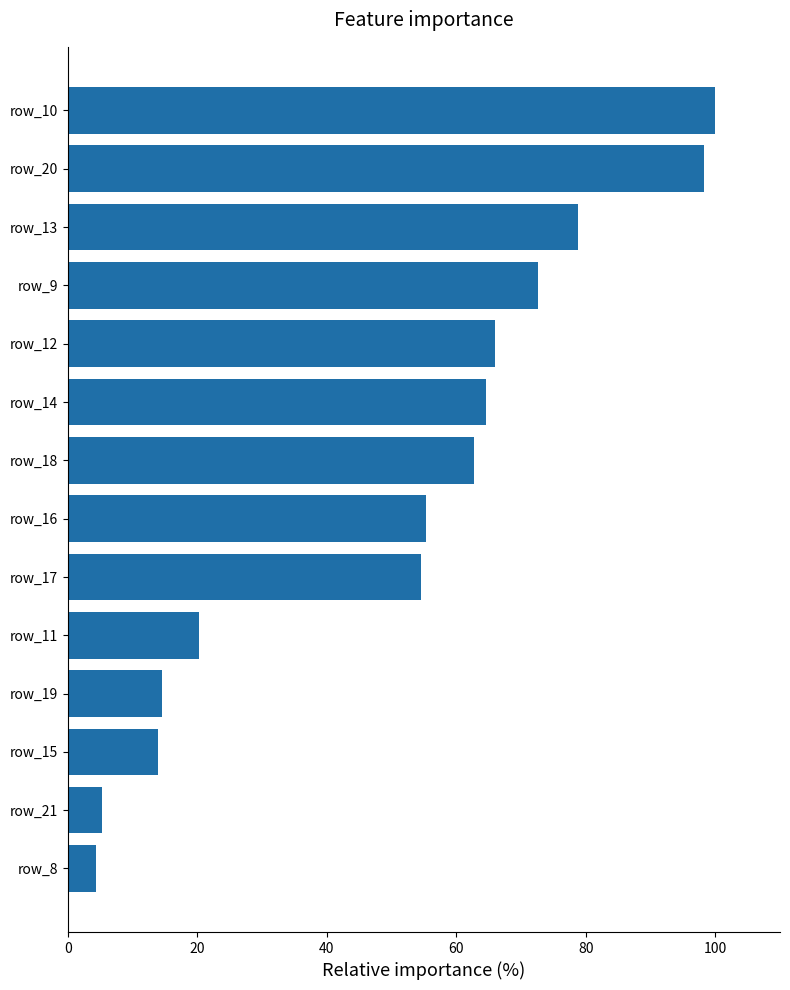

The value at row_12 is 66.0. True or false?

True